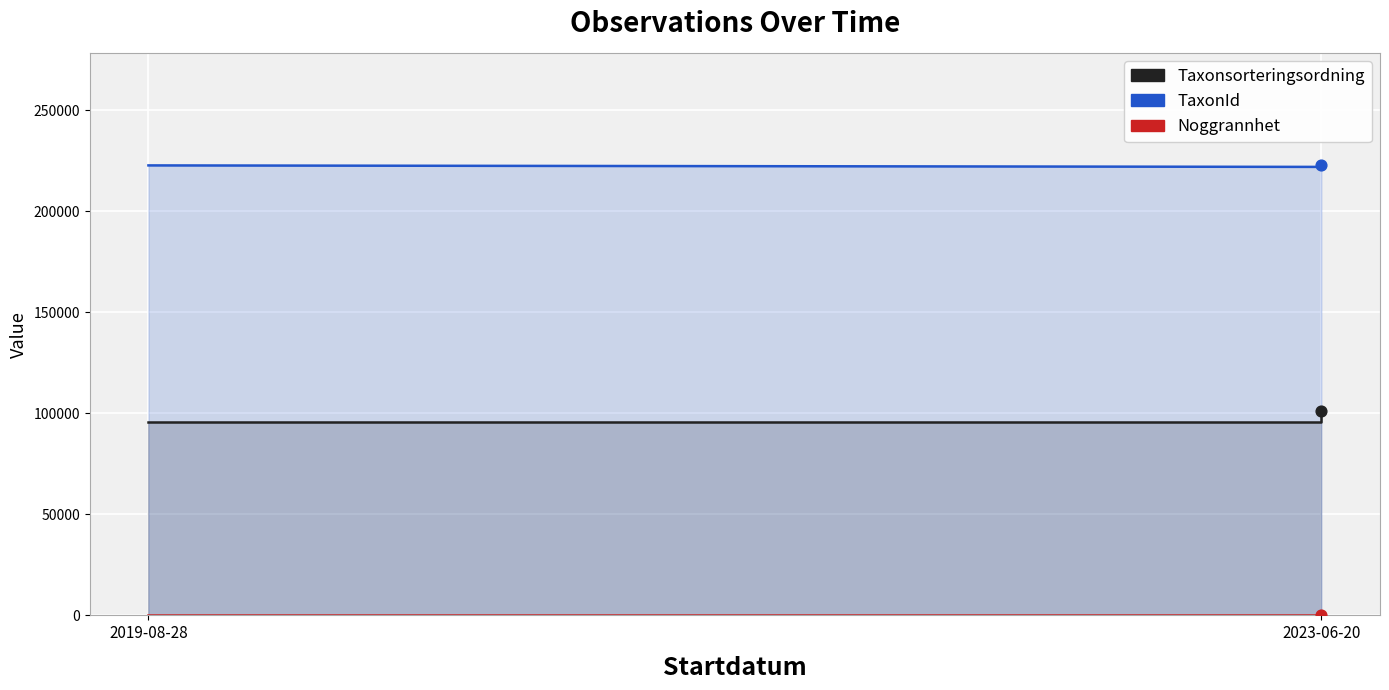

Is the value of Taxonsorteringsordning at 2023-06-20 greater than the value of Noggrannhet at 2023-06-20?

Yes